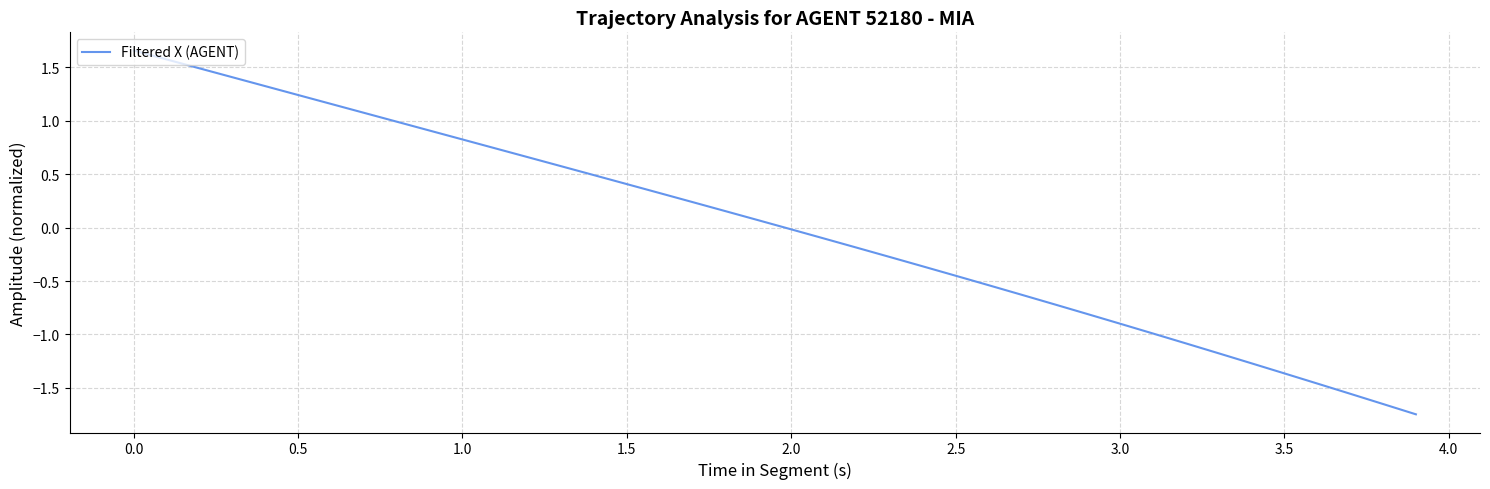

Does the chart have visible grid lines?

Yes